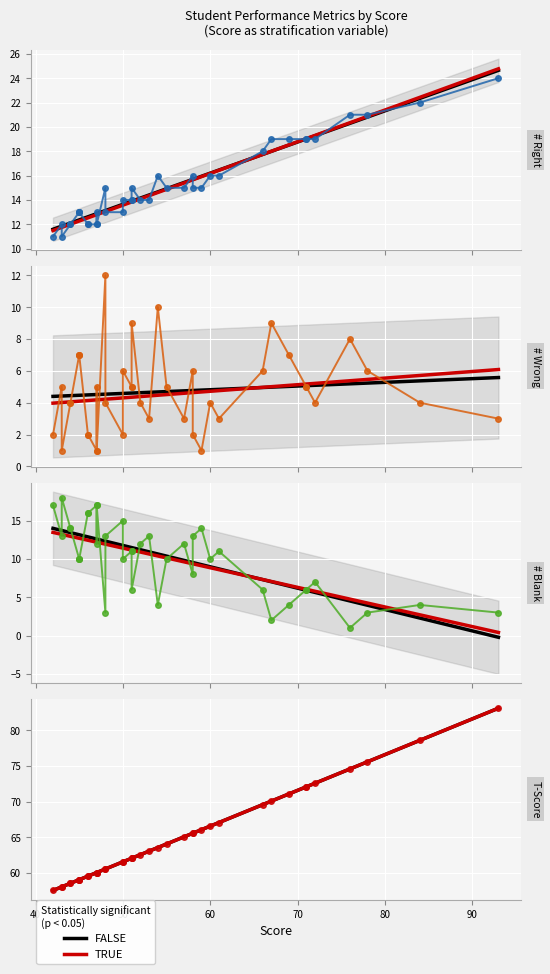

What is the difference between the second highest and second lowest values in the # Right series?

11.0